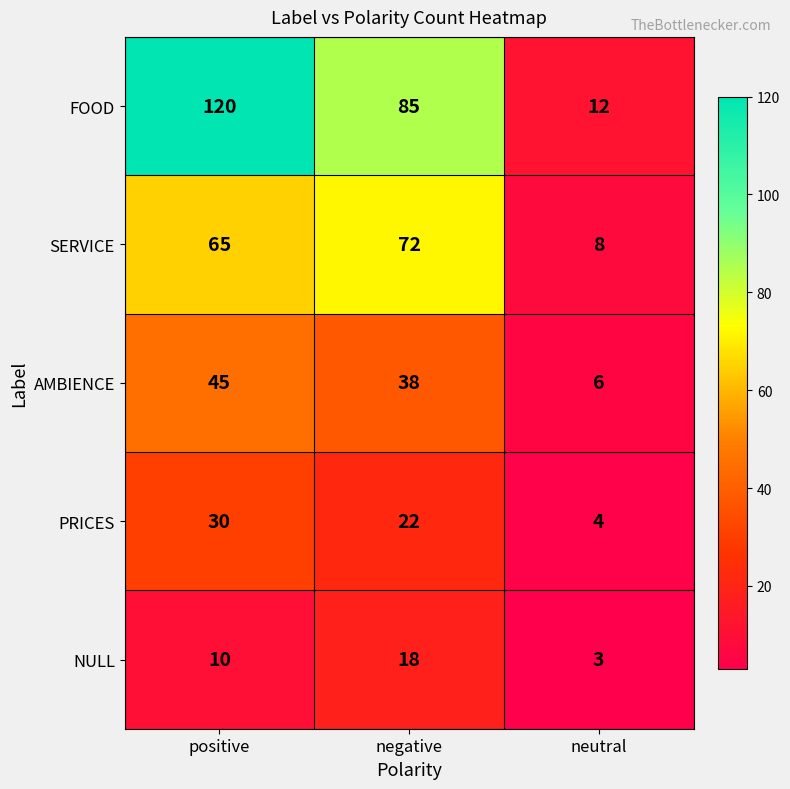

Reading left to right, transcribe all the data shown in this chart.

FOOD: positive=120	negative=85	neutral=12
SERVICE: positive=65	negative=72	neutral=8
AMBIENCE: positive=45	negative=38	neutral=6
PRICES: positive=30	negative=22	neutral=4
NULL: positive=10	negative=18	neutral=3